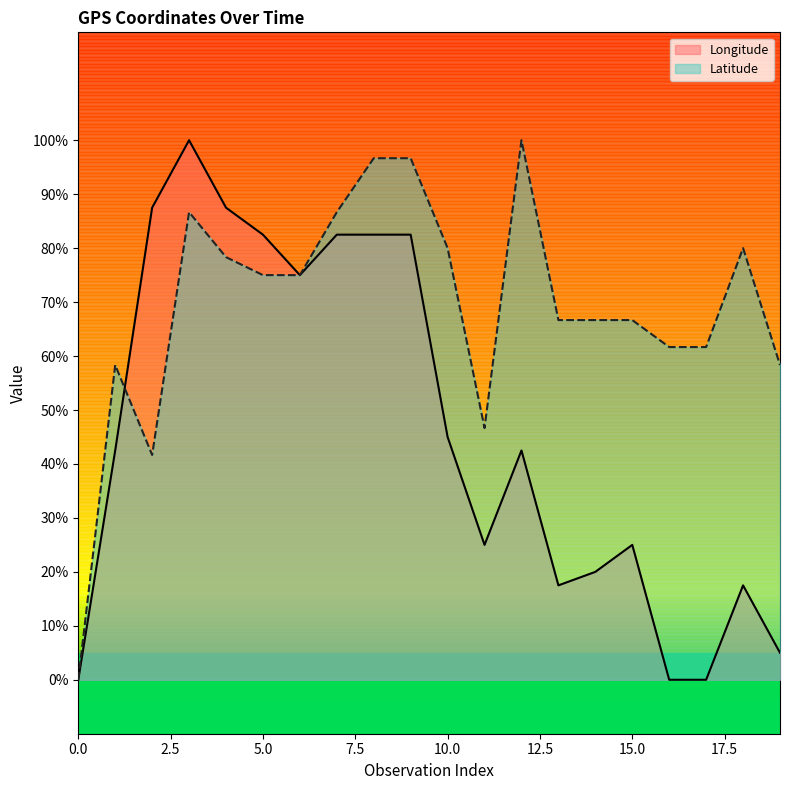

What is the spread (max minus min) of values at 11?

21.7